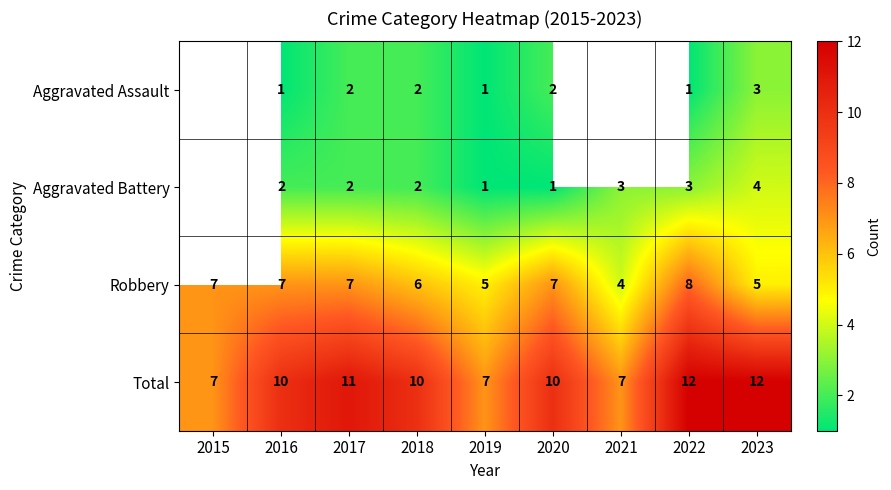

Is it true that Total equals 5.6 at 2017?

False